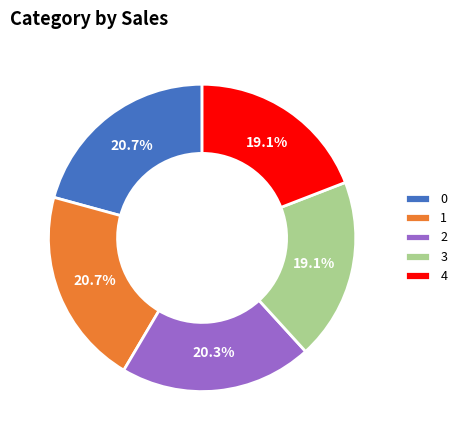

Is 0 the majority of the pie?

No